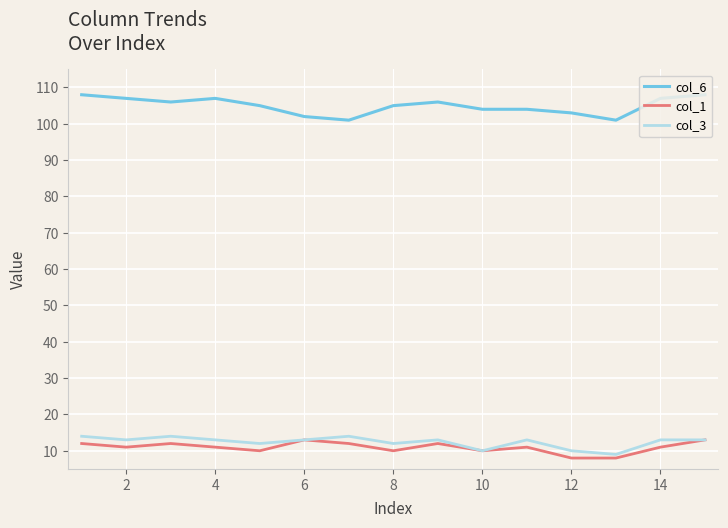

What is the greatest value displayed?

108